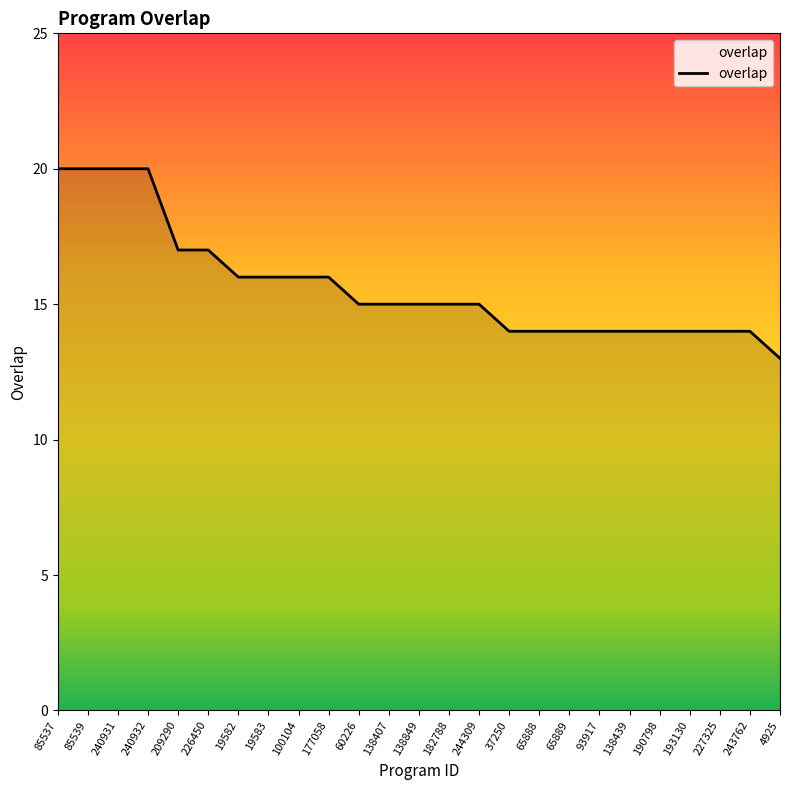

What position from the left is 209290?

5